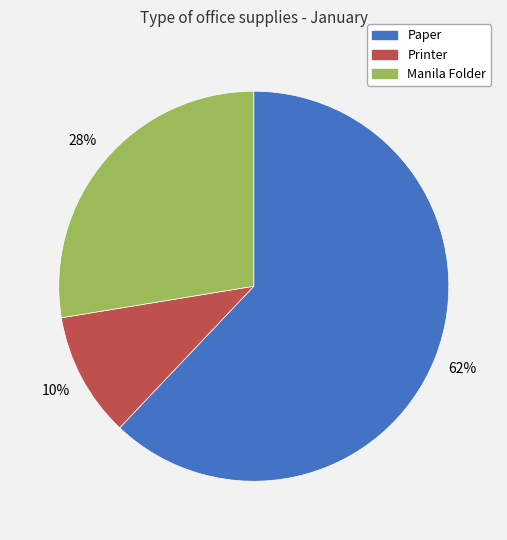

Between Paper and Manila Folder, which is larger?

Paper